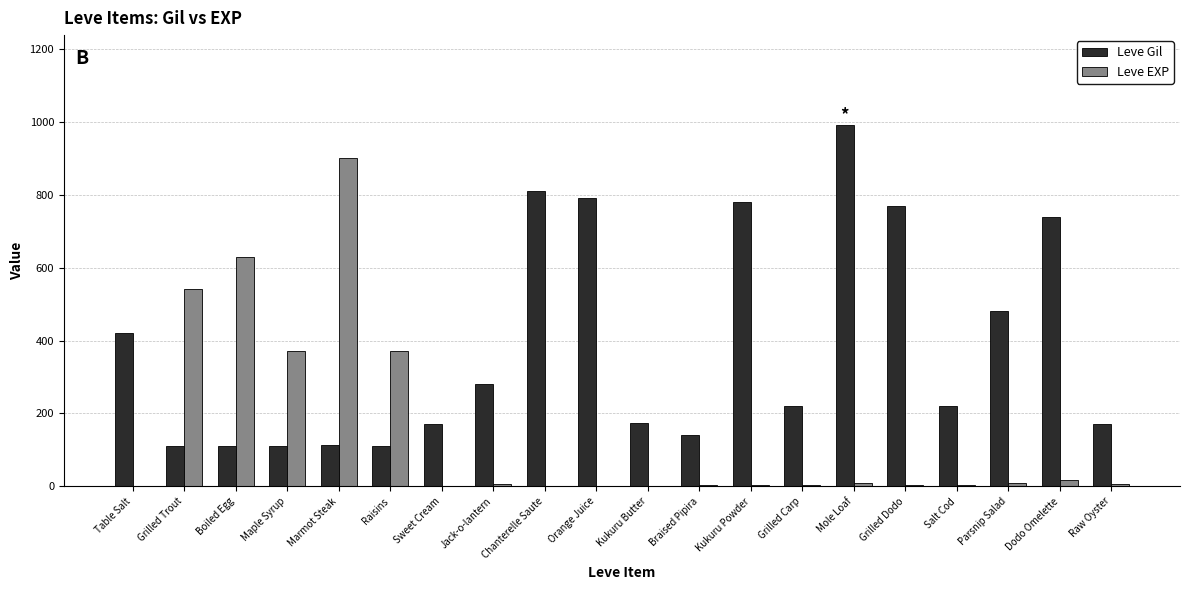

Between Jack-o-lantern and Kukuru Powder, which series saw the biggest shift?

Leve Gil